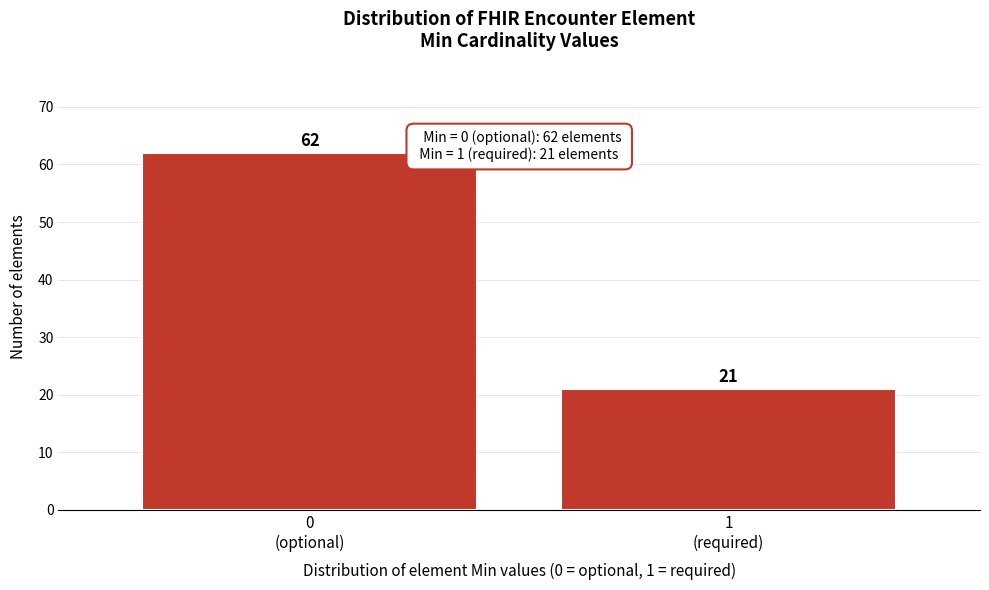

Reading left to right, what are all the values shown in this chart?

62	21